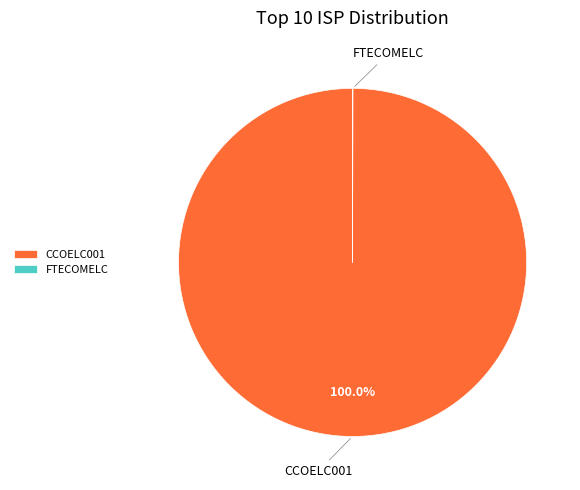

To the nearest percent, what is the average slice percentage?

50%